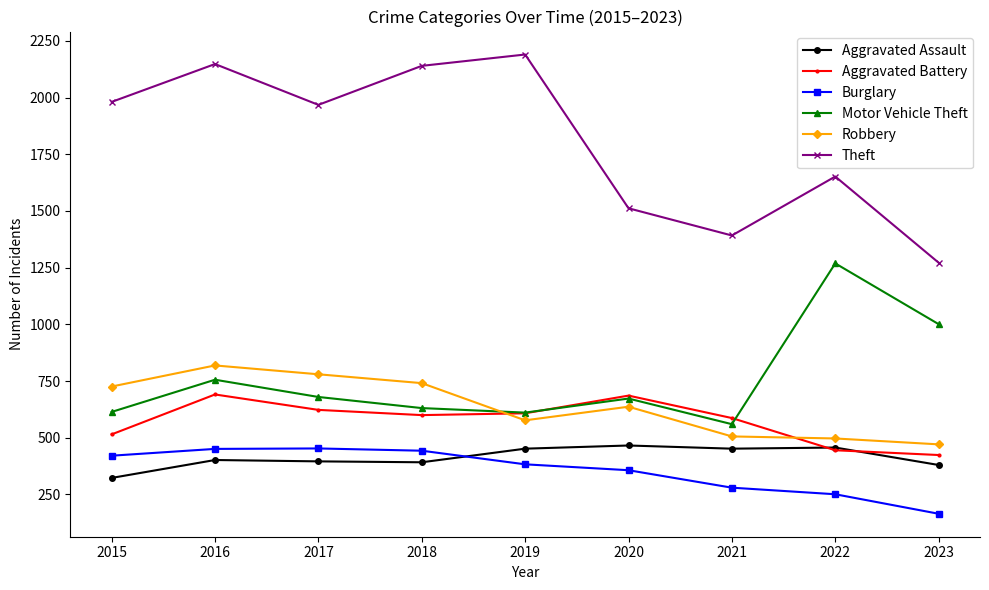

True or false: Robbery and Burglary cross at least once.

False